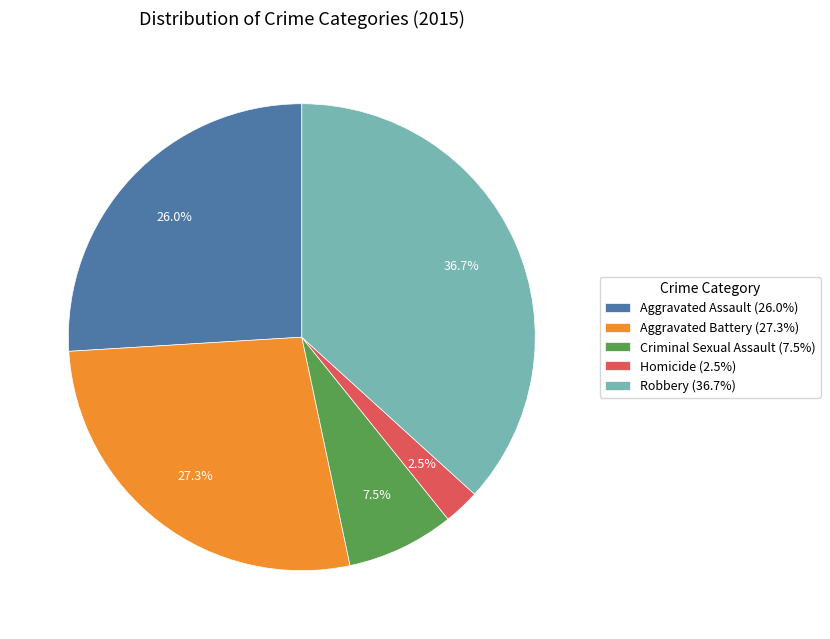

What portion of the pie excludes Aggravated Assault (26.0%)?

74.0%